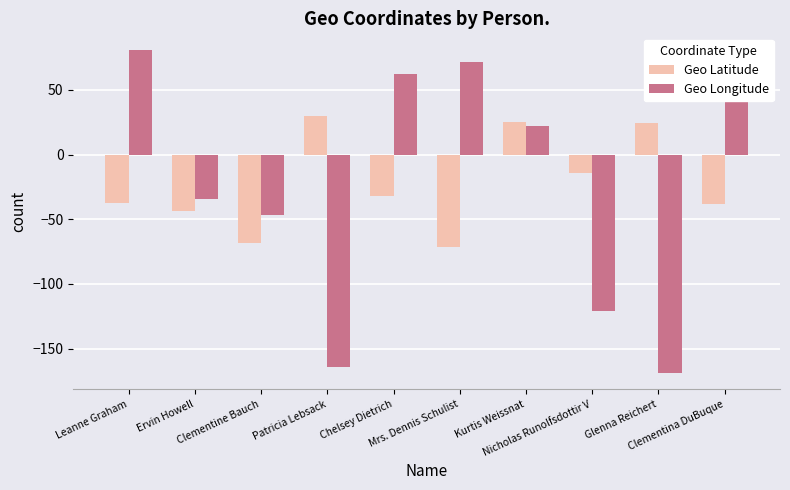

What is the lowest value of the Geo Longitude series?

-168.9